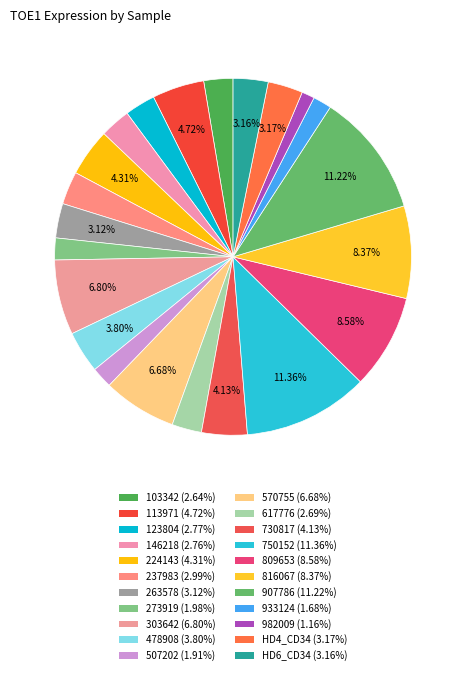

Is the sum of 507202 and 237983 greater than half?

No